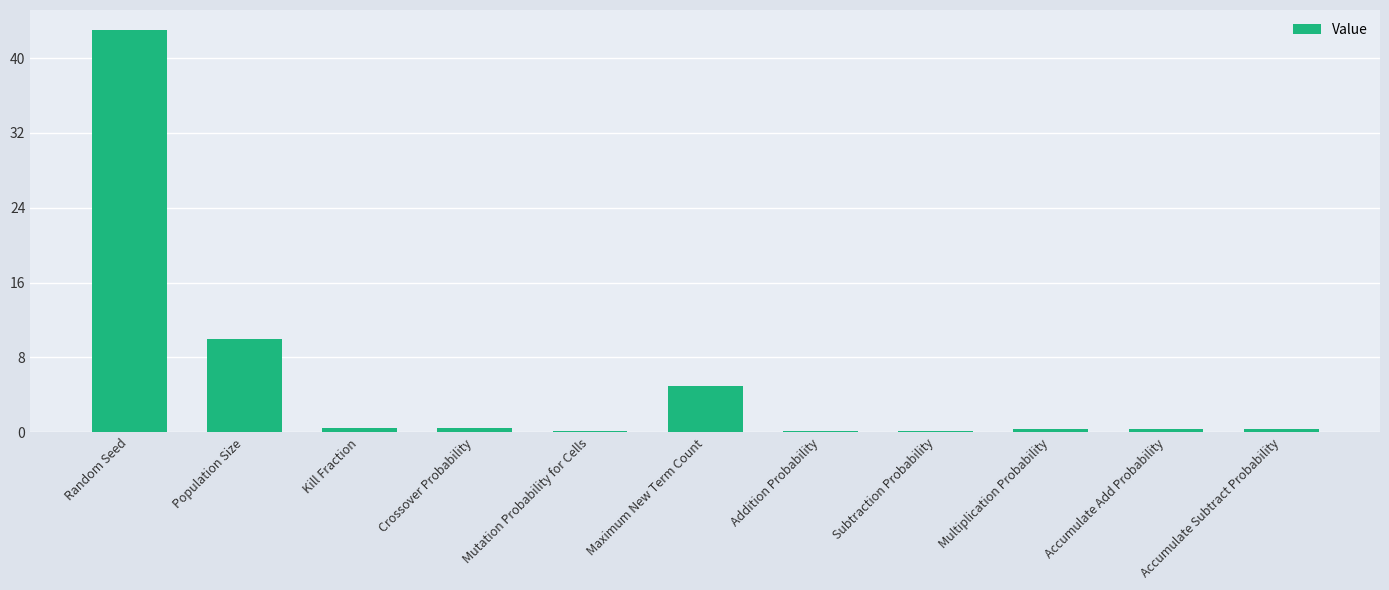

At which label is the value closest to 21?

Population Size